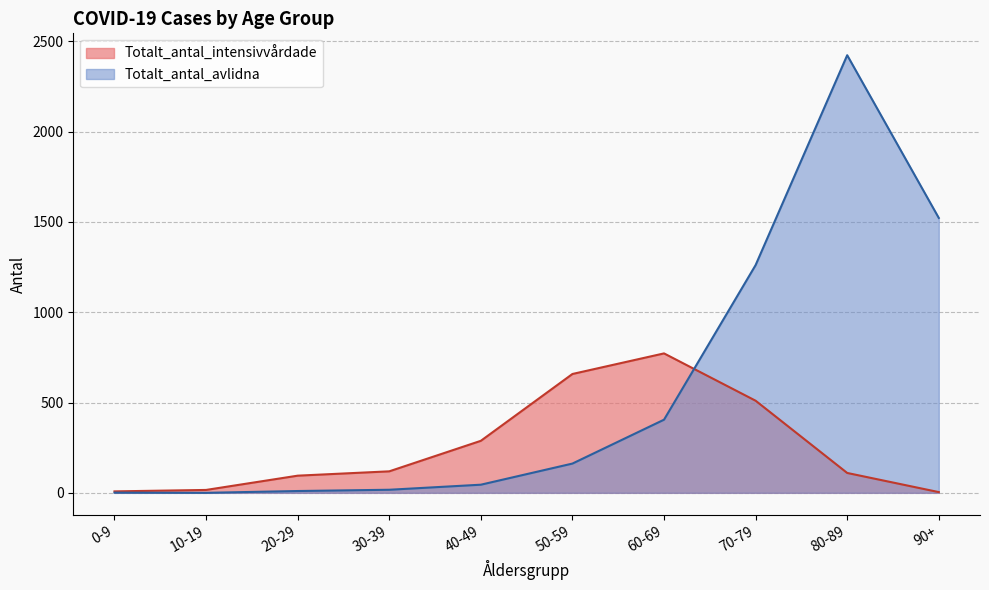

Is the value of Totalt_antal_avlidna at 20-29 greater than the value of Totalt_antal_intensivvårdade at 0-9?

Yes